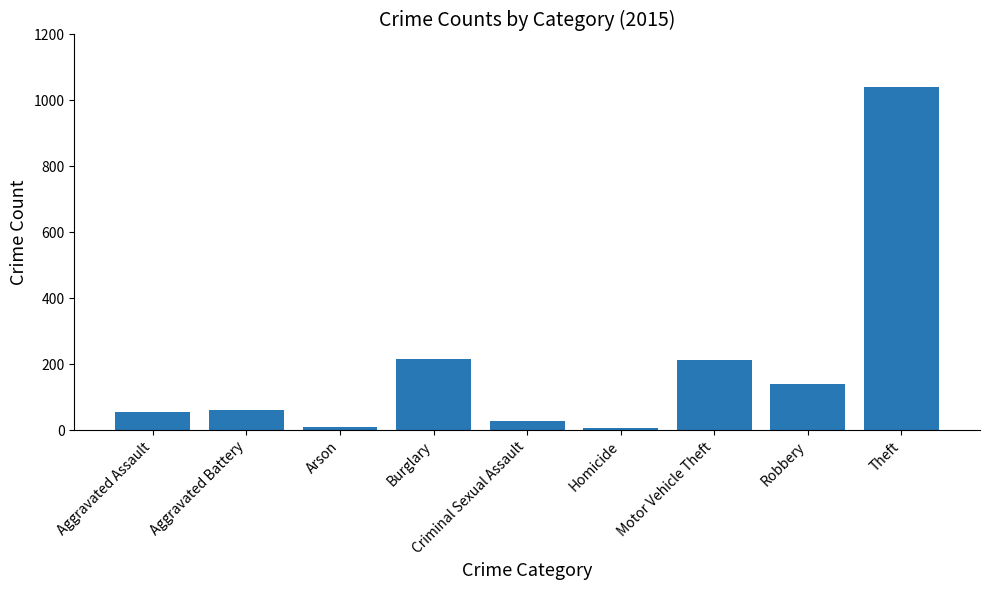

At which category does the chart reach its peak across all series?

Theft